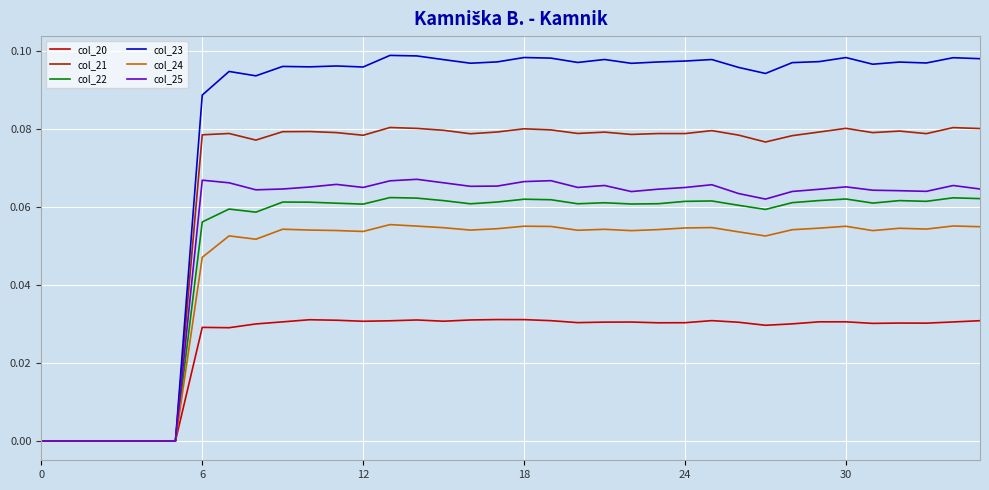

Which series has the largest range (max minus min)?

col_23